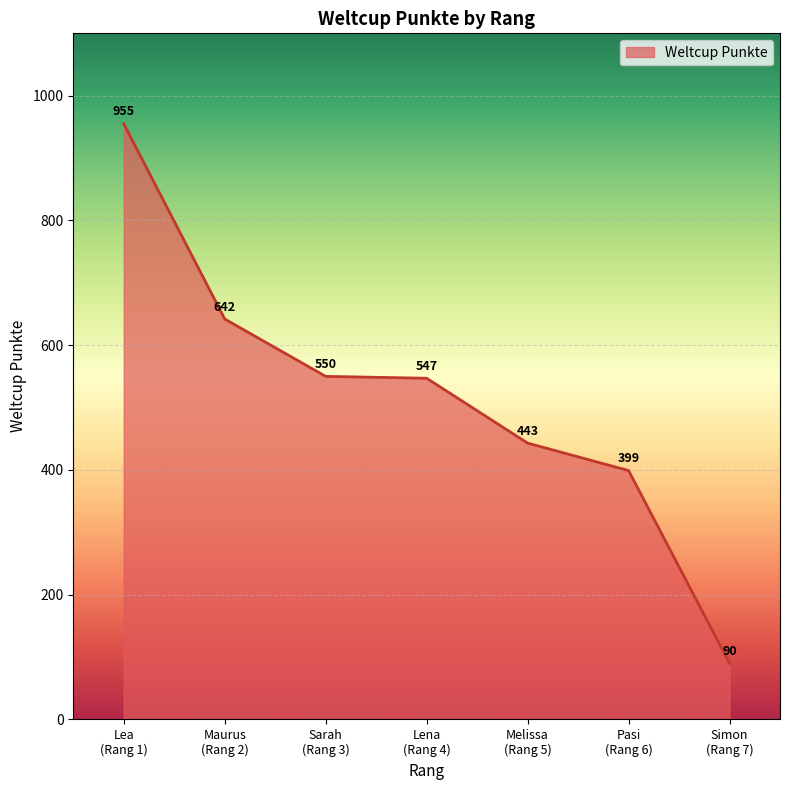

Reading right to left, transcribe all the data shown in this chart.

90	399	443	547	550	642	955